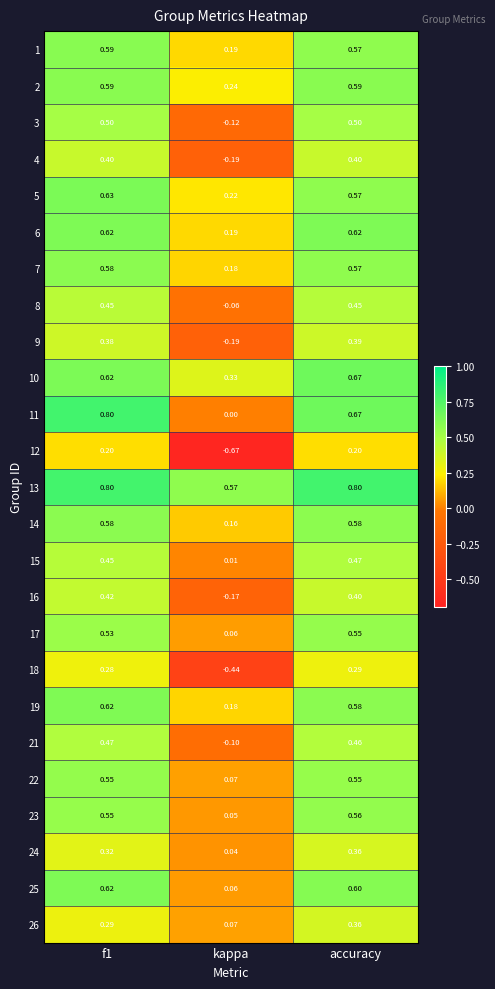

At which label is 25 closest to 0?

kappa